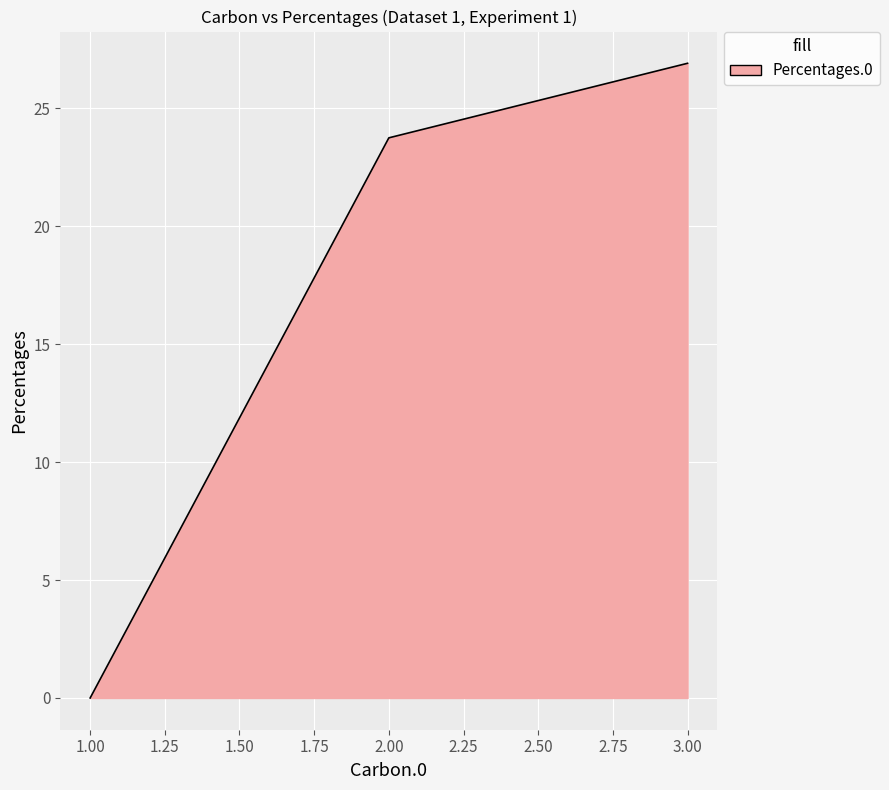

The chart shows a value of 8.6 at 3.00. True or false?

False